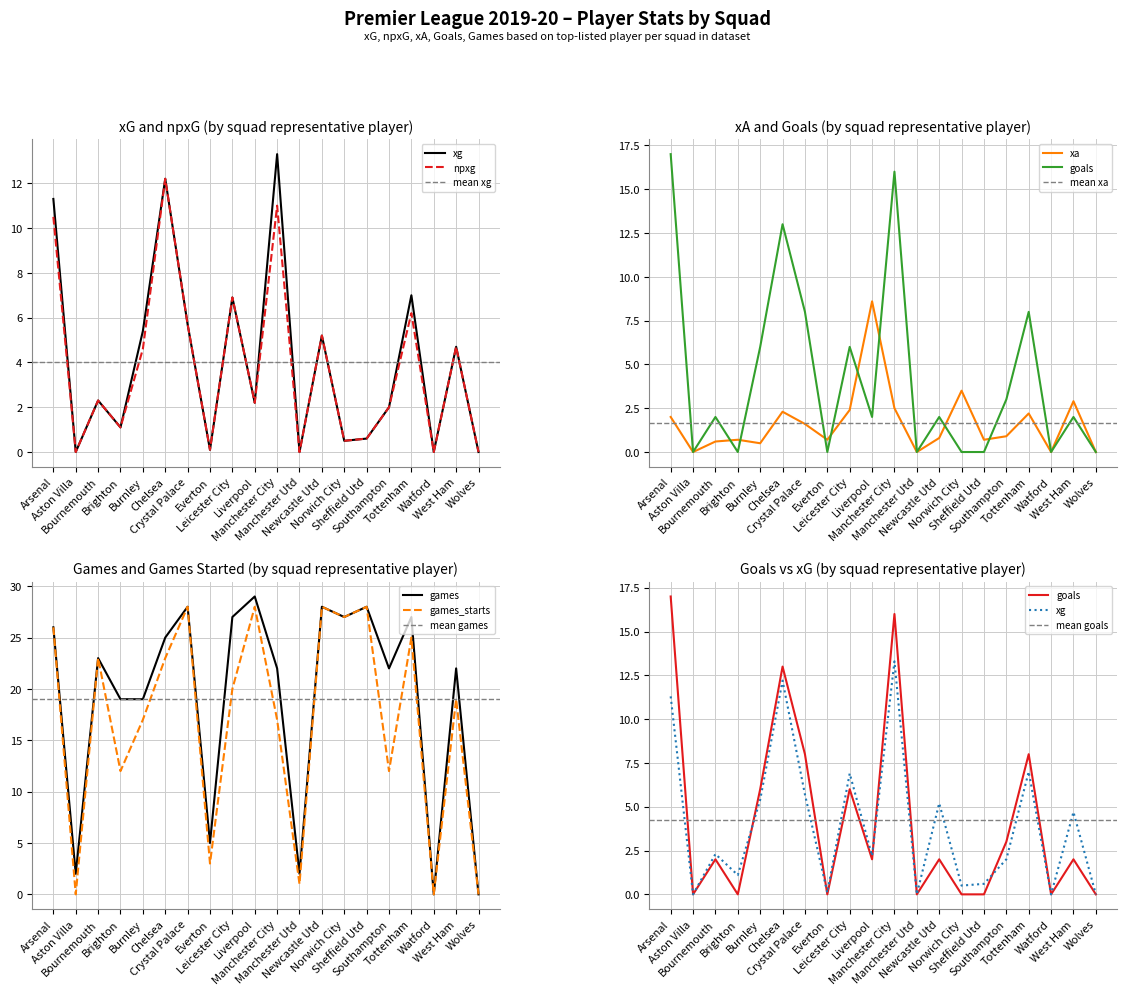

What is the maximum value for games?

29